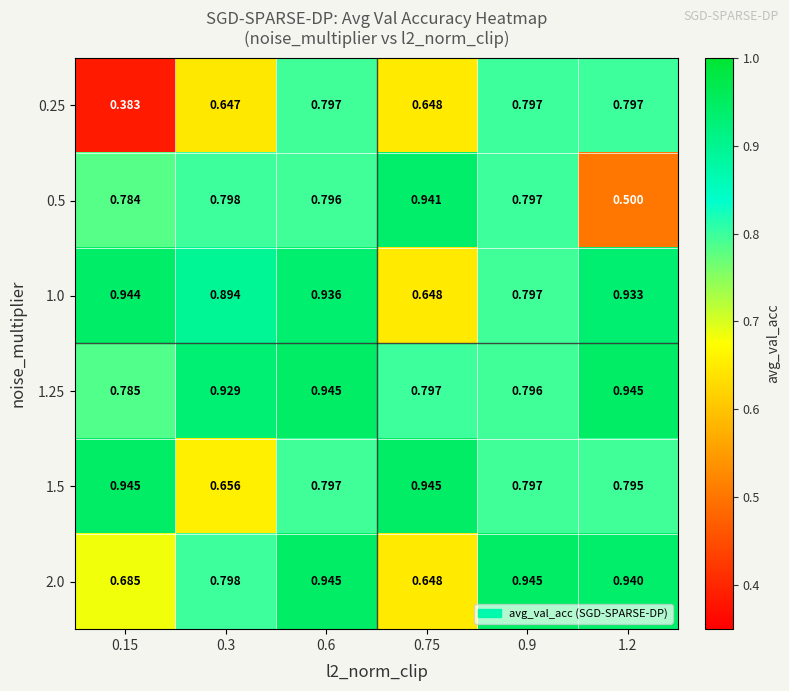

Is the value of 0.5 at 0.3 greater than the value of 1.5 at 0.3?

Yes